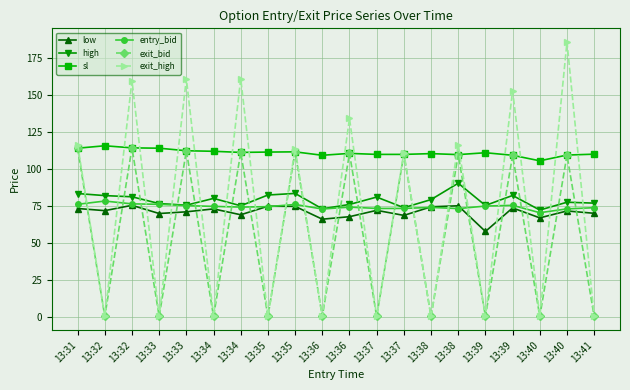

Reading left to right, list all the values displayed in this chart.

low: 13:31=73.2	13:32=71.8	13:32=75.4	13:33=69.8	13:33=71.0	13:34=73.0	13:34=69.0	13:35=74.8	13:35=74.7	13:36=66.0	13:36=67.7	13:37=72.0	13:37=68.6	13:38=74.4	13:38=75.1	13:39=57.7	13:39=73.7	13:40=66.9	13:40=71.6	13:41=70.0
high: 13:31=83.4	13:32=82.0	13:32=81.2	13:33=76.6	13:33=75.5	13:34=80.1	13:34=75.1	13:35=82.4	13:35=83.5	13:36=73.0	13:36=76.0	13:37=81.0	13:37=73.8	13:38=79.3	13:38=90.4	13:39=75.3	13:39=82.1	13:40=72.2	13:40=77.5	13:41=76.9
sl: 13:31=114.2	13:32=115.8	13:32=114.4	13:33=114.2	13:33=112.4	13:34=112.0	13:34=111.3	13:35=111.5	13:35=111.7	13:36=109.3	13:36=110.6	13:37=110.0	13:37=110.0	13:38=110.5	13:38=109.8	13:39=111.1	13:39=109.3	13:40=105.6	13:40=109.5	13:41=110.1
entry_bid: 13:31=76.1	13:32=78.3	13:32=76.4	13:33=76.1	13:33=75.2	13:34=74.7	13:34=74.2	13:35=74.5	13:35=76.0	13:36=72.9	13:36=74.2	13:37=73.3	13:37=73.3	13:38=74.0	13:38=73.2	13:39=74.9	13:39=75.4	13:40=70.4	13:40=73.0	13:41=73.8
exit_bid: 13:31=114.2	13:32=0.1	13:32=114.4	13:33=0.1	13:33=112.4	13:34=0.1	13:34=111.3	13:35=0.1	13:35=111.7	13:36=0.1	13:36=110.6	13:37=0.1	13:37=110.0	13:38=0.1	13:38=109.8	13:39=0.1	13:39=109.3	13:40=0.1	13:40=109.5	13:41=0.1
exit_high: 13:31=116.6	13:32=0.1	13:32=160.0	13:33=0.1	13:33=161.3	13:34=0.1	13:34=161.3	13:35=0.1	13:35=113.7	13:36=0.1	13:36=134.4	13:37=0.1	13:37=111.0	13:38=0.1	13:38=116.6	13:39=0.1	13:39=153.1	13:40=0.1	13:40=186.1	13:41=0.1